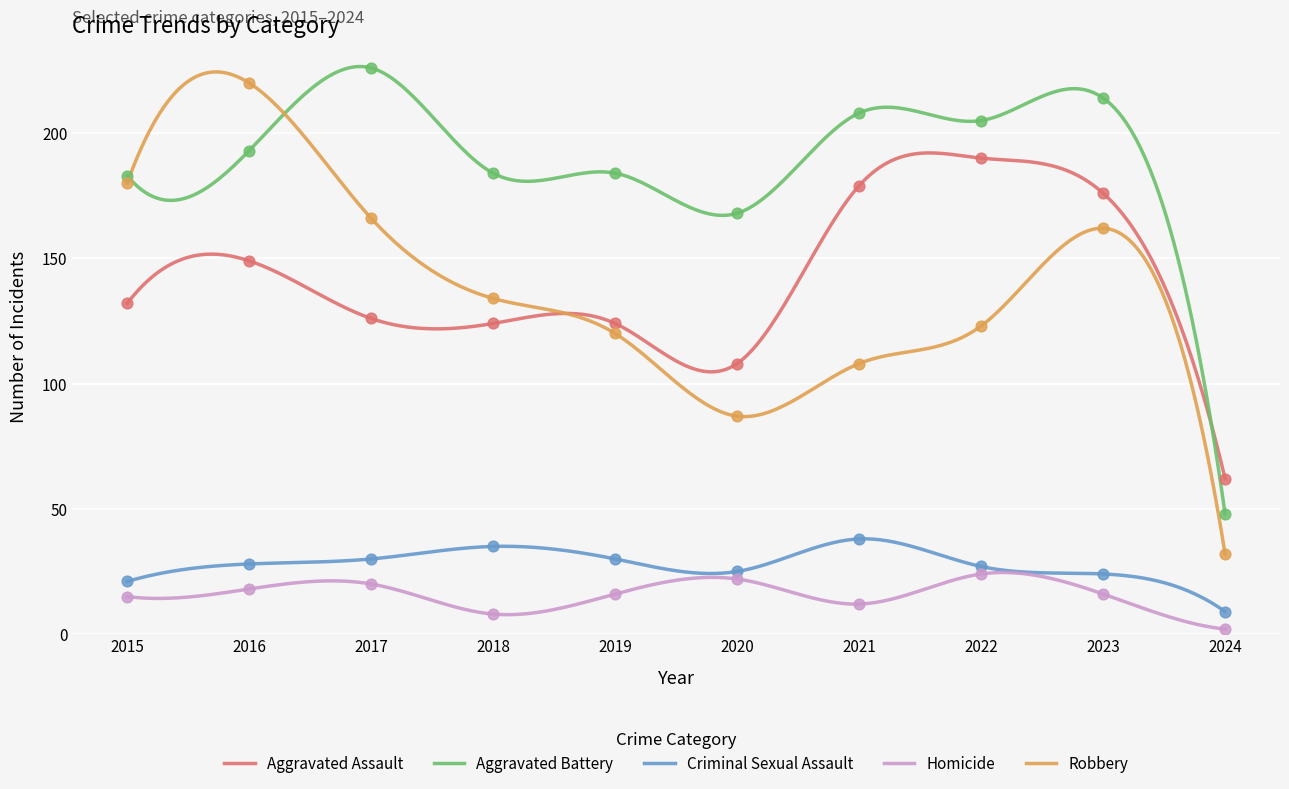

What is the total value across all series at 2016?

608